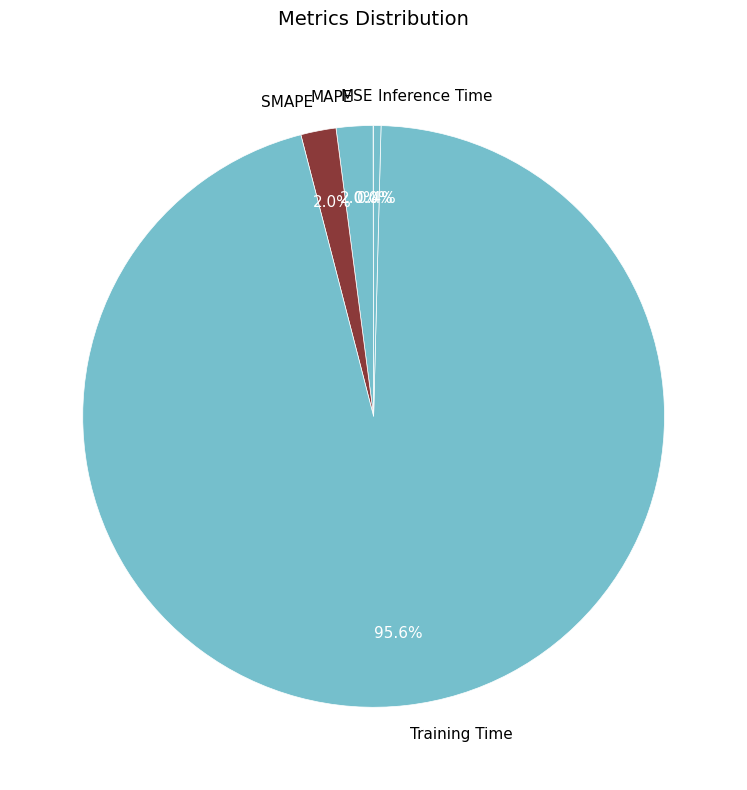

Does any single category account for the majority?

Yes